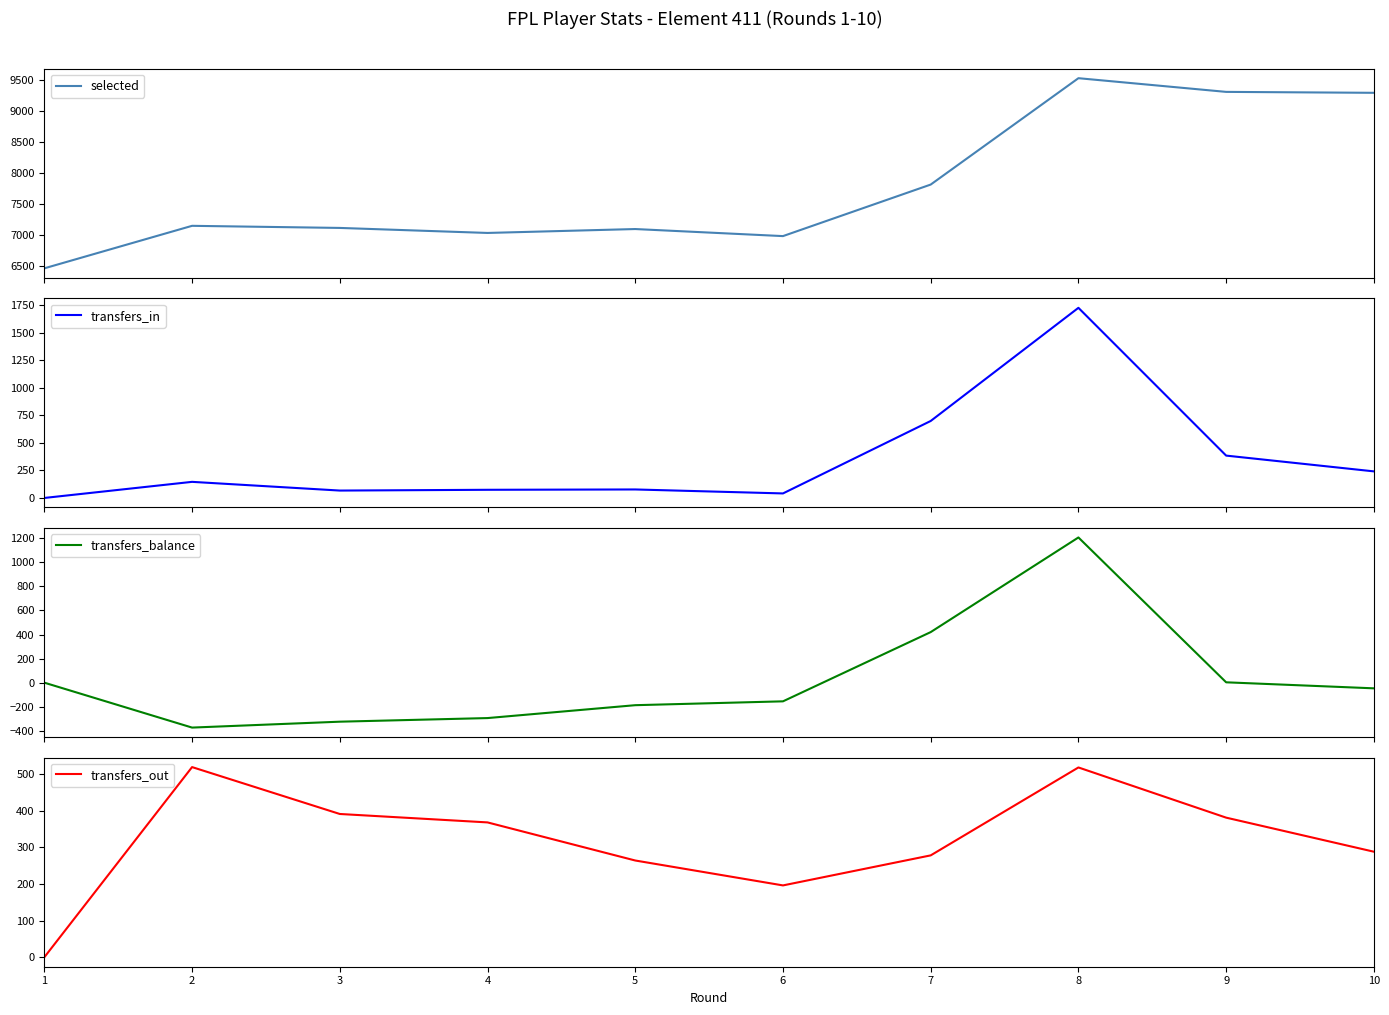

What value does the selected series have at 2?

7154